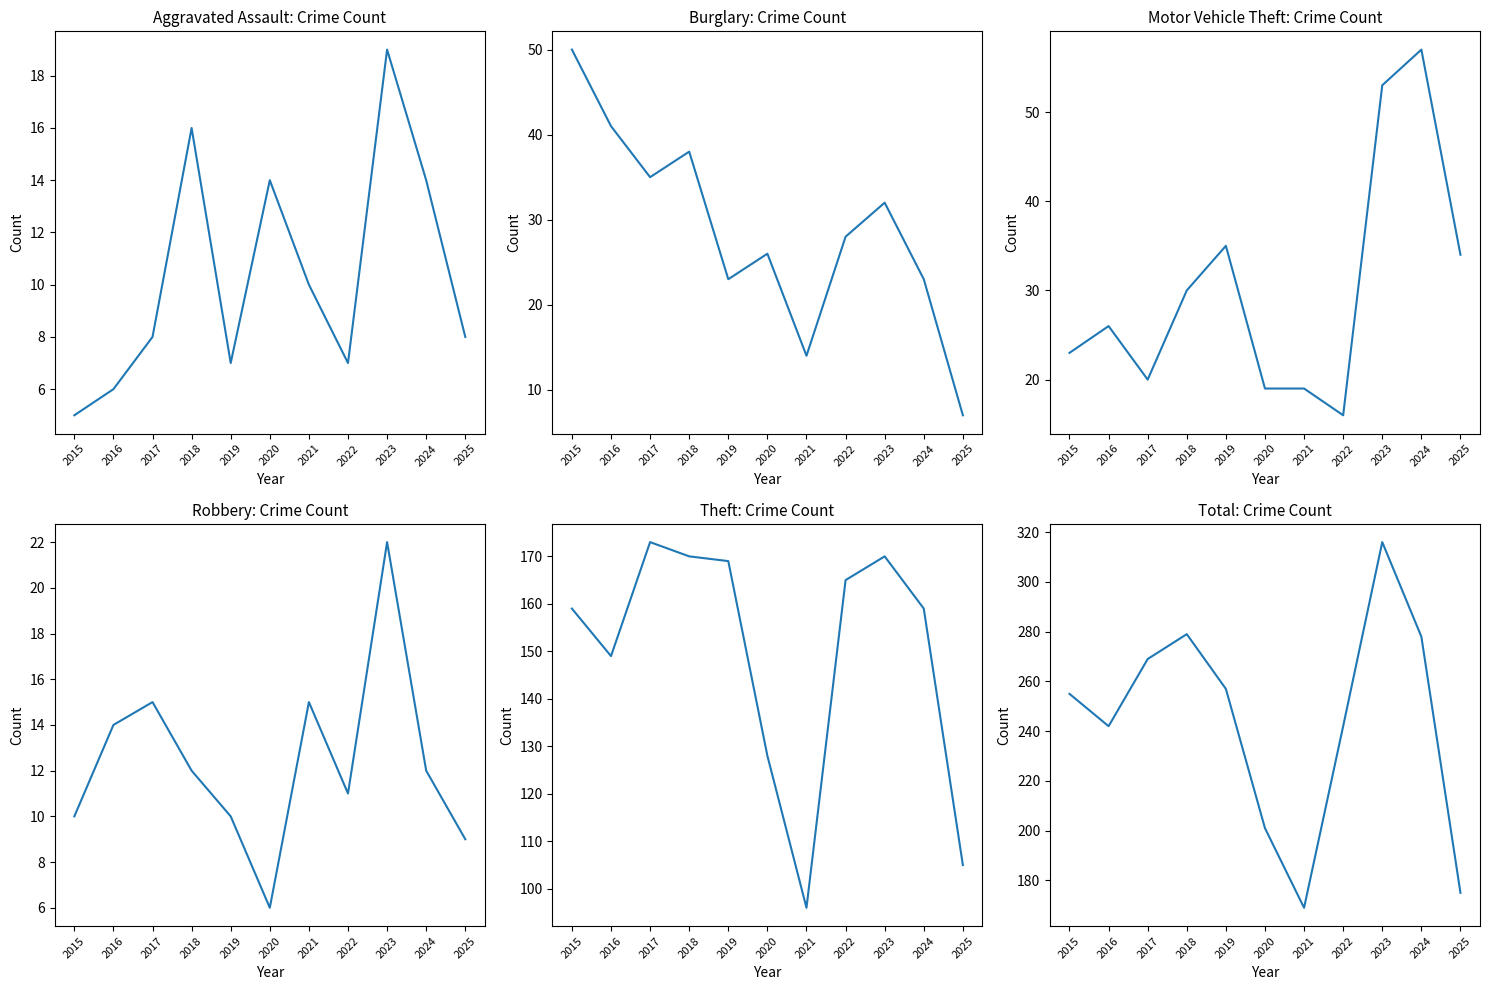

What is the value of the Robbery point at the 3rd from the left?

15